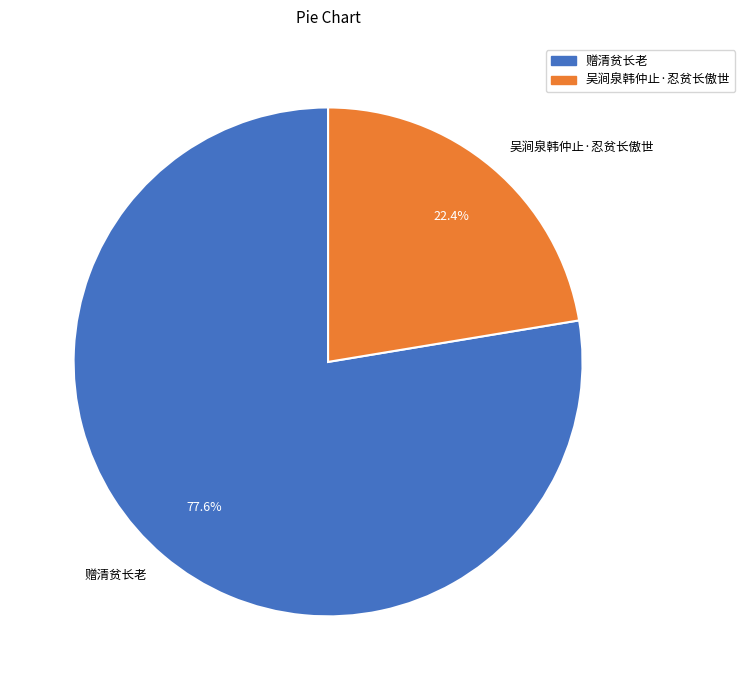

Rank the categories by value from highest to lowest.

赠清贫长老, 吴涧泉韩仲止·忍贫长傲世